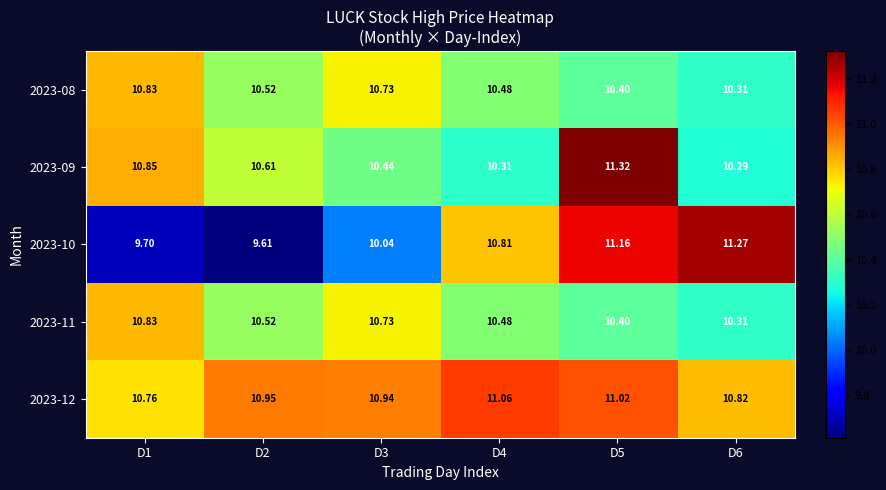

Is the value of 2023-12 at D1 greater than the value of 2023-09 at D5?

No